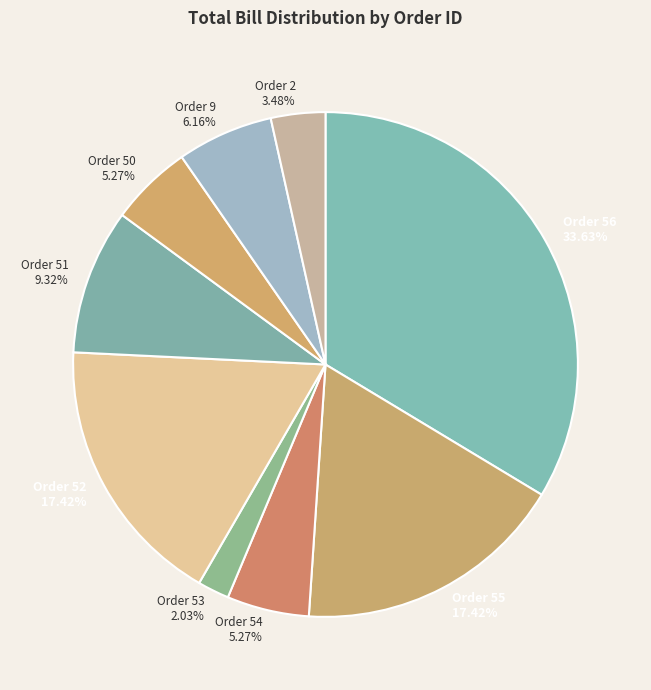

To the nearest percent, what percentage of the pie is Order 53?

2%